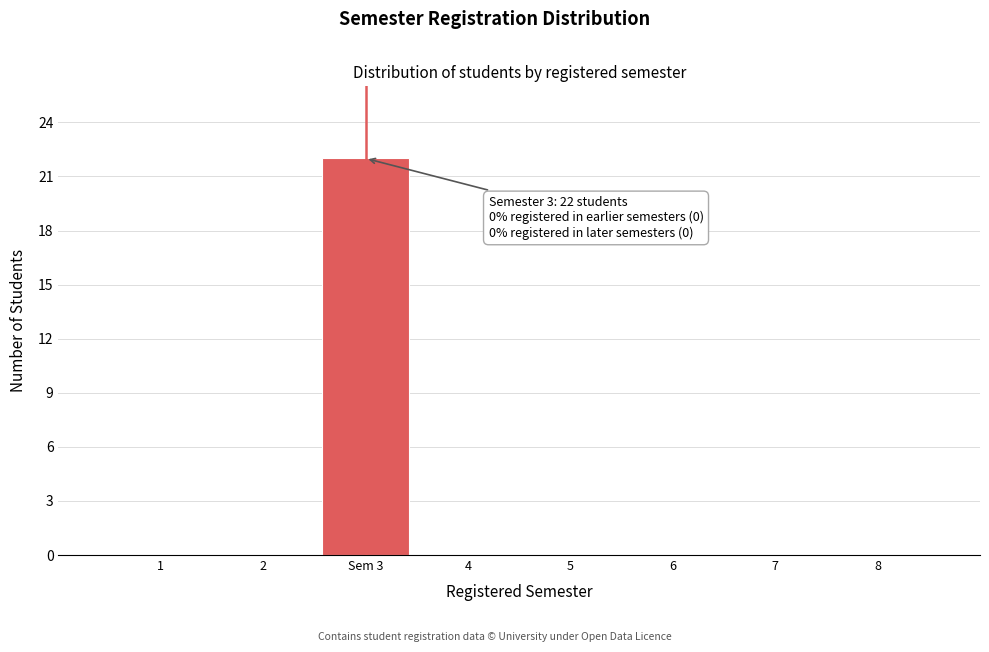

Reading right to left, transcribe all the data shown in this chart.

8=0	7=0	6=0	5=0	4=0	Sem 3=22	2=0	1=0